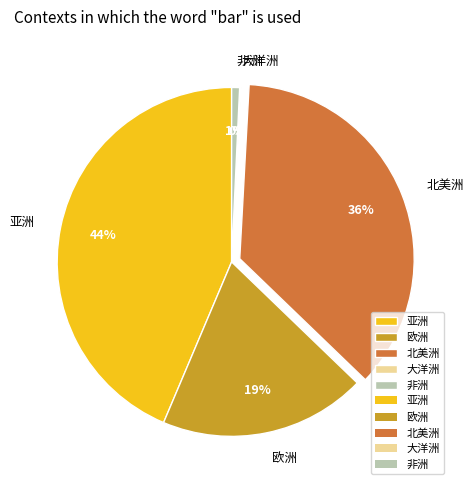

Is it true that 欧洲 is 1% of the pie?

False